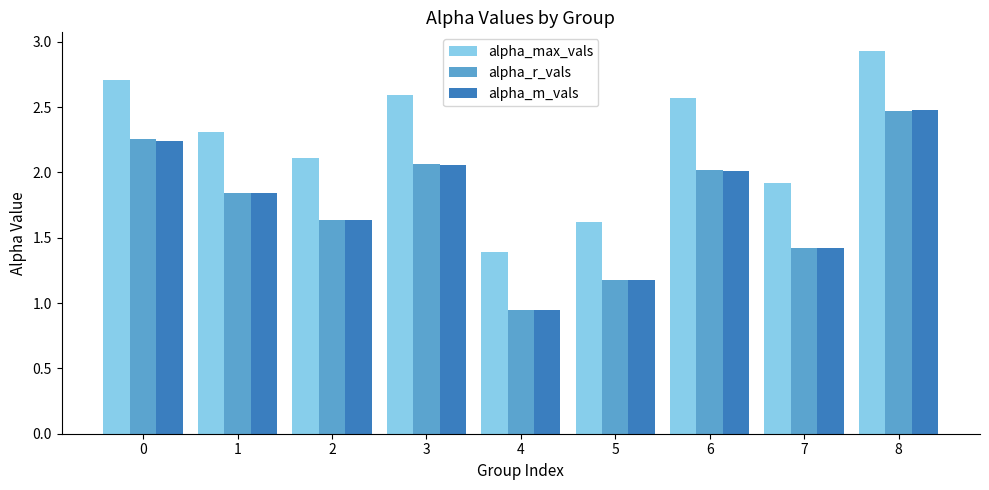

Which series has the largest total across all categories?

alpha_max_vals